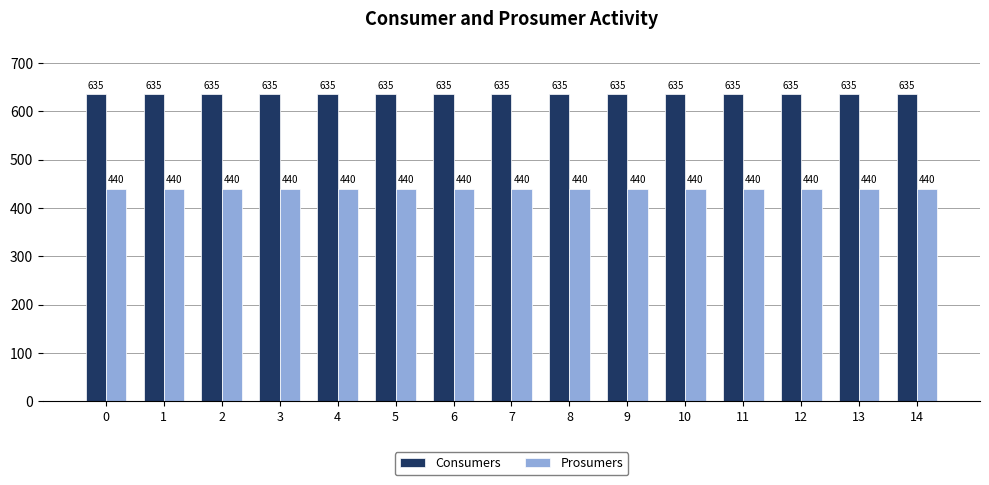

How many distinct data groups are displayed?

2